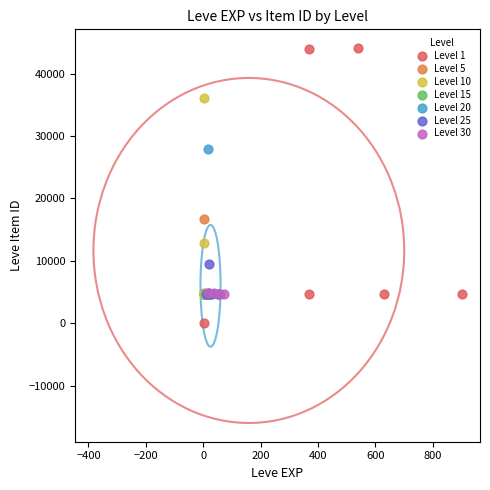

Which series contains the lowest Y value?

Level 1